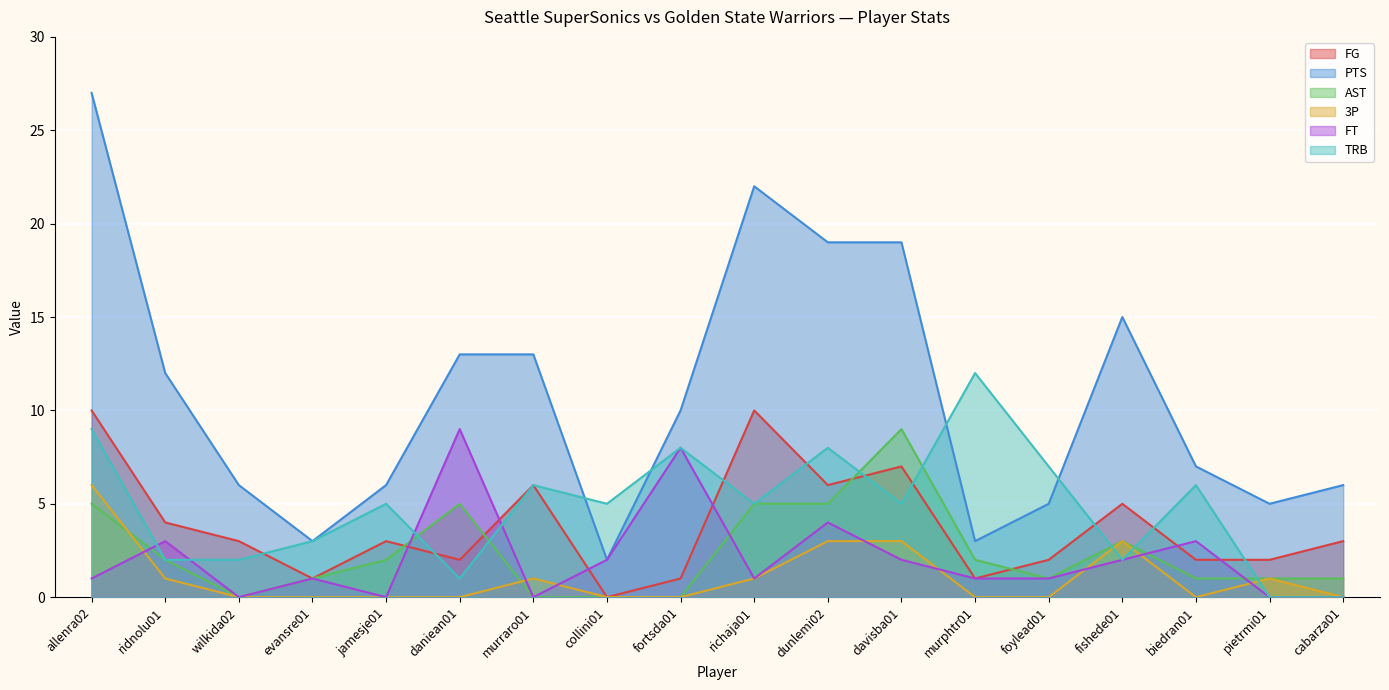

How many lines are shown in the chart?

6